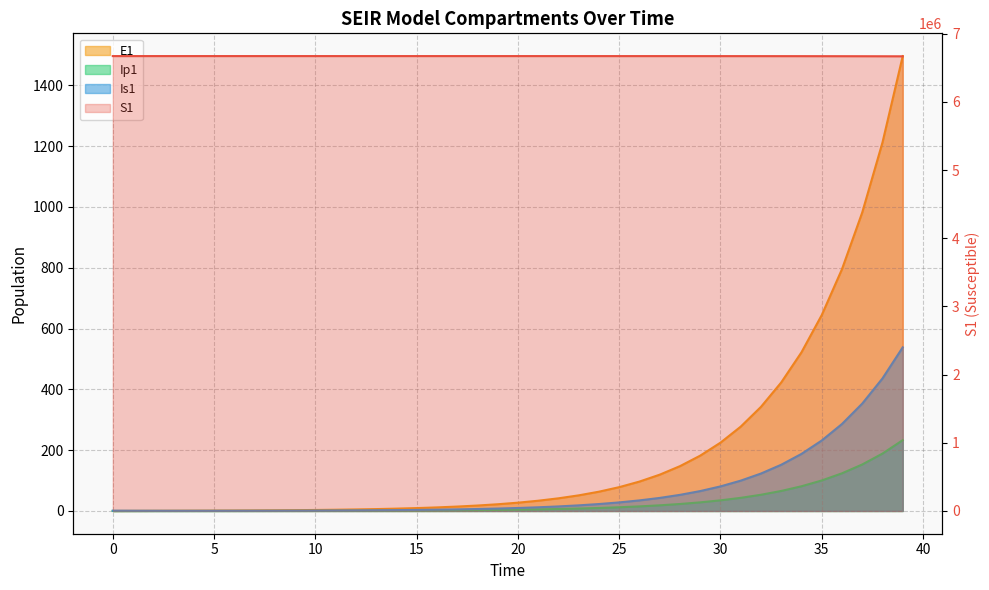

What is the difference between the S1 values at 12 and 22?

84.0